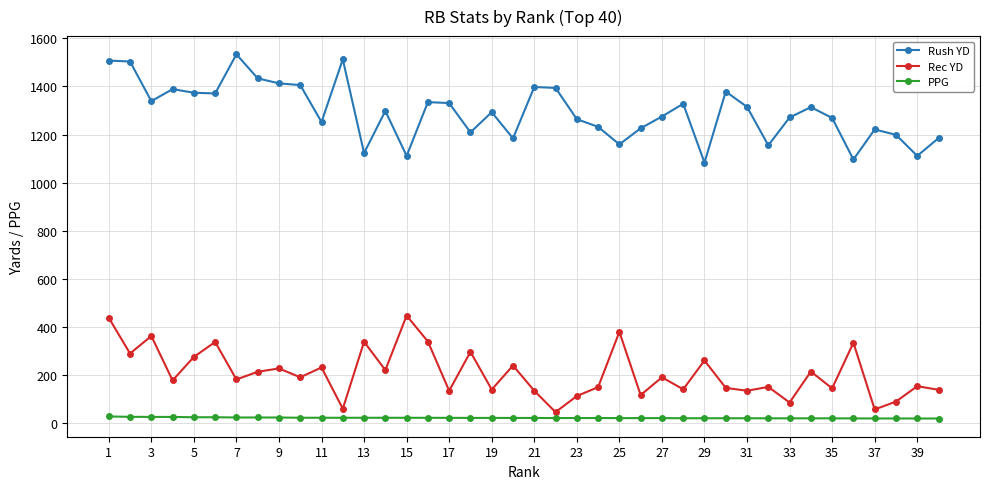

True or false: Rush YD has more than 2 interior local peaks.

True